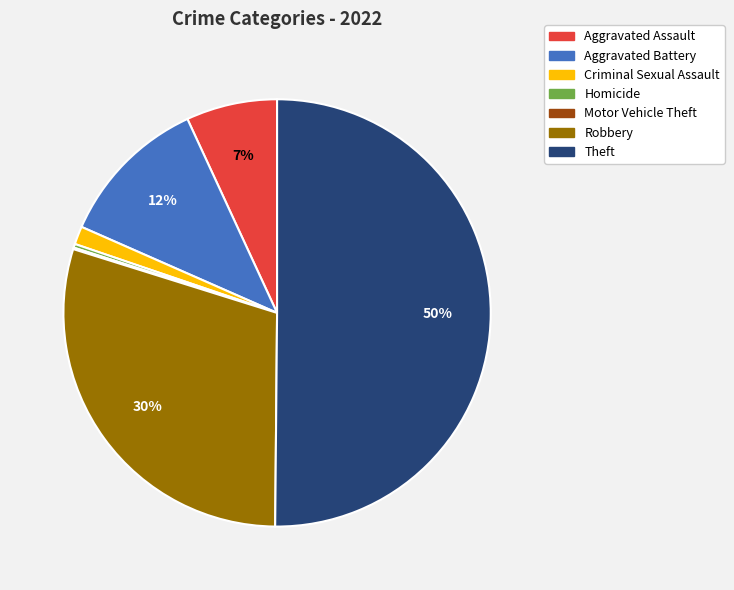

The Aggravated Assault slice represents 1% of the pie. True or false?

False